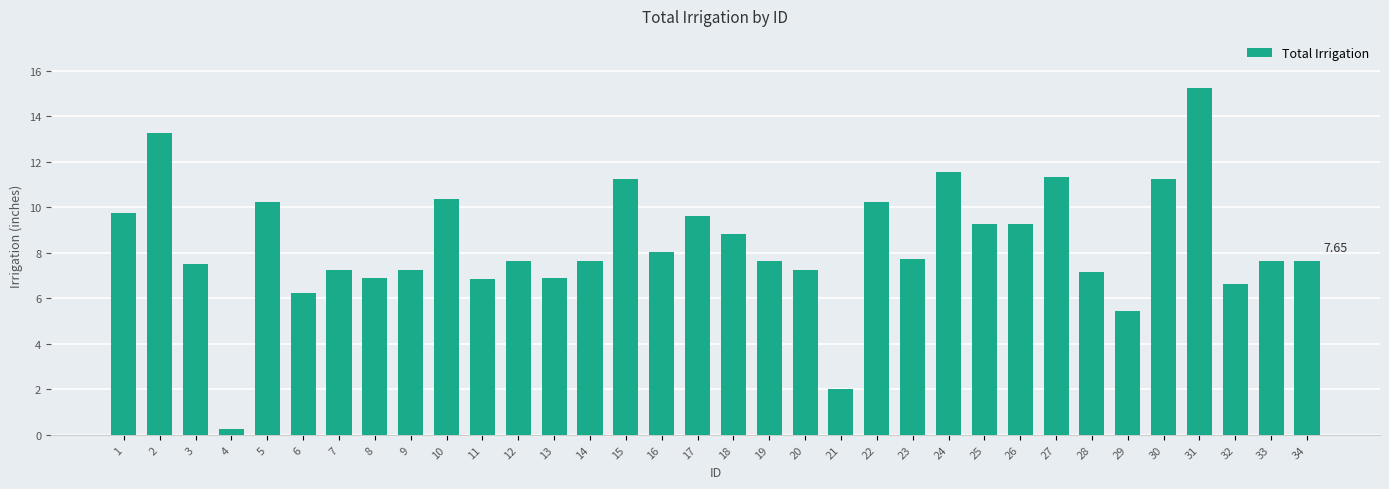

What is the difference between the maximum and minimum values?

15.0